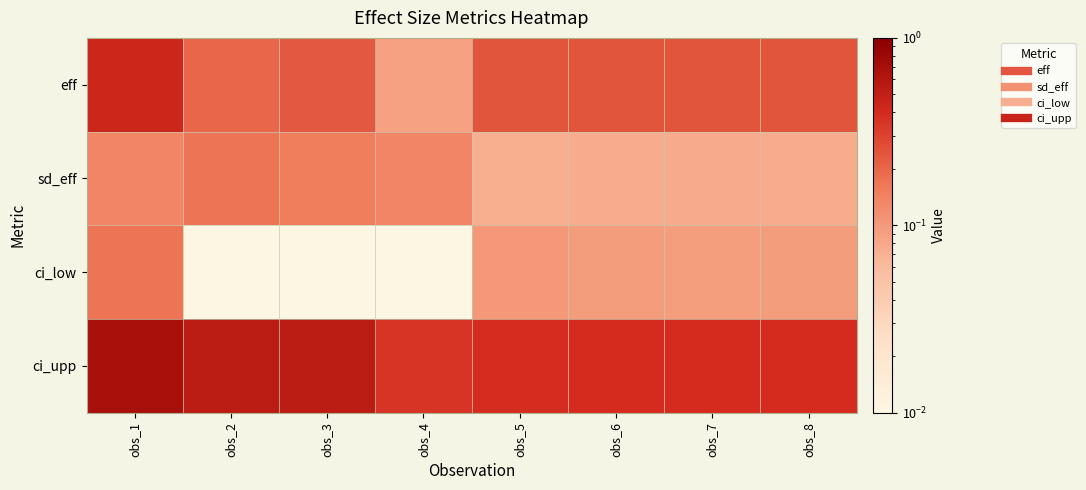

Reading right to left, extract all data points from this chart.

eff: obs_8=0.2	obs_7=0.2	obs_6=0.2	obs_5=0.2	obs_4=0.1	obs_3=0.2	obs_2=0.2	obs_1=0.4
sd_eff: obs_8=0.1	obs_7=0.1	obs_6=0.1	obs_5=0.1	obs_4=0.1	obs_3=0.2	obs_2=0.2	obs_1=0.1
ci_low: obs_8=0.1	obs_7=0.1	obs_6=0.1	obs_5=0.1	obs_4=0.0	obs_3=0.0	obs_2=0.0	obs_1=0.2
ci_upp: obs_8=0.4	obs_7=0.4	obs_6=0.4	obs_5=0.4	obs_4=0.4	obs_3=0.5	obs_2=0.5	obs_1=0.7